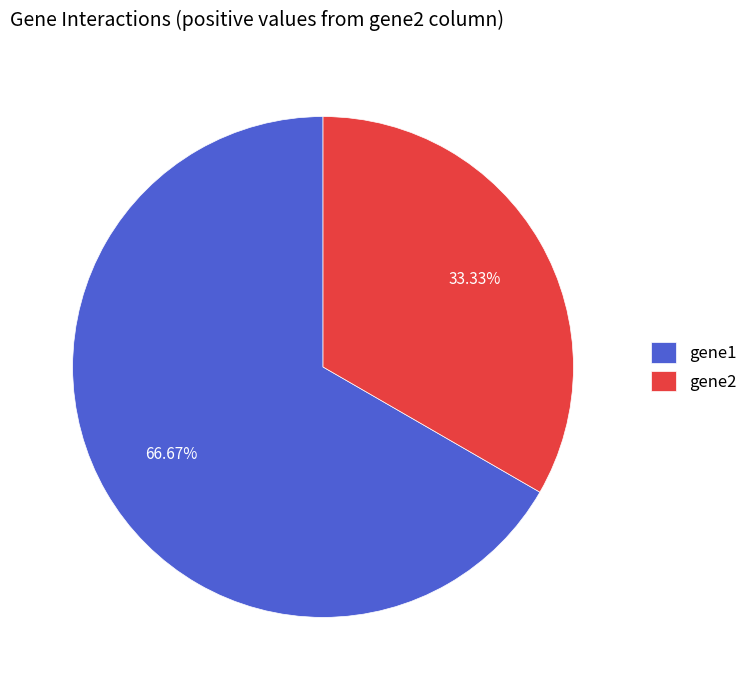

What percentage is the gene2 slice, to the nearest percent?

33%